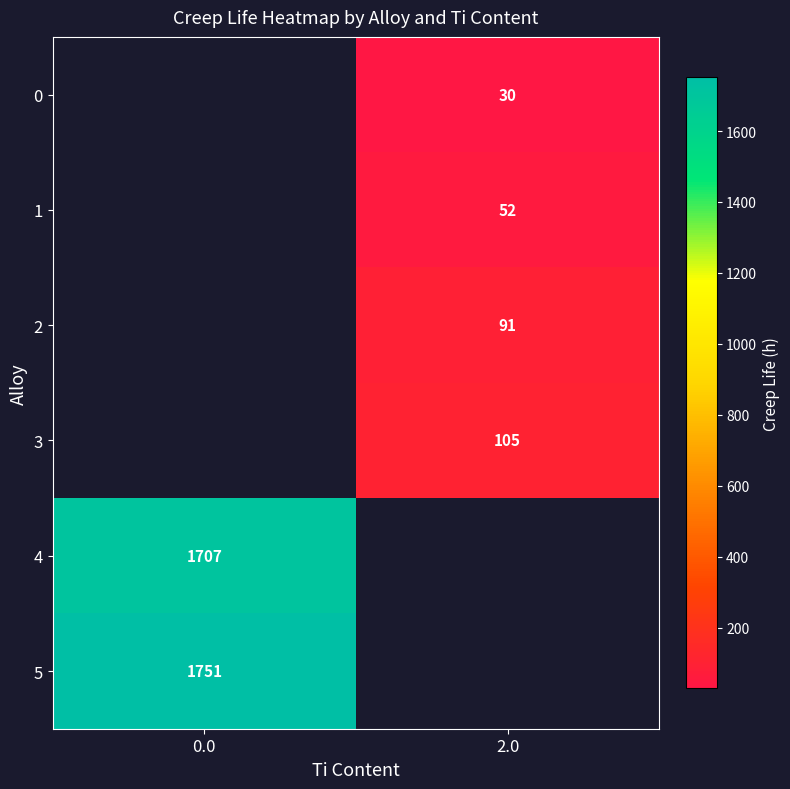

List the labels in order of row_4 value, largest first.

0.0, 2.0